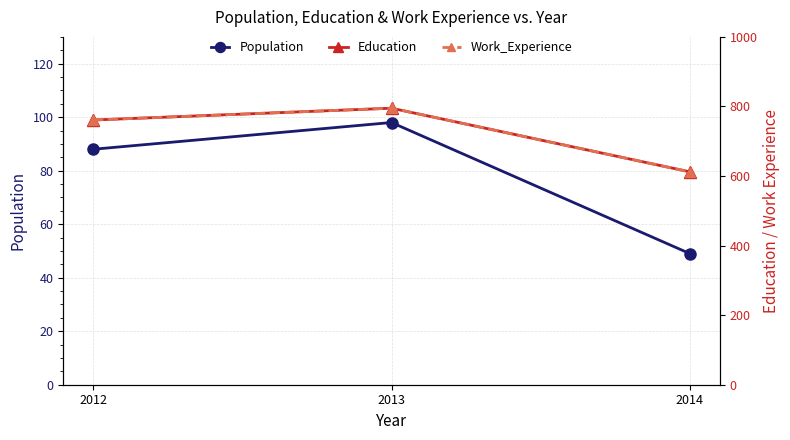

Is the value of Education at 2013 greater than the value of Population at 2014?

Yes